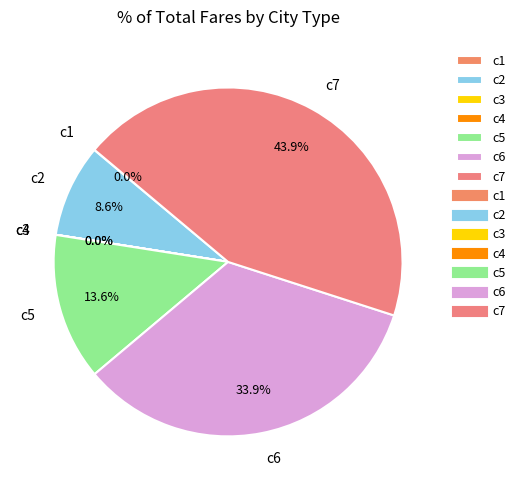

To the nearest percent, what is the difference between the largest and smallest slice percentages?

44%